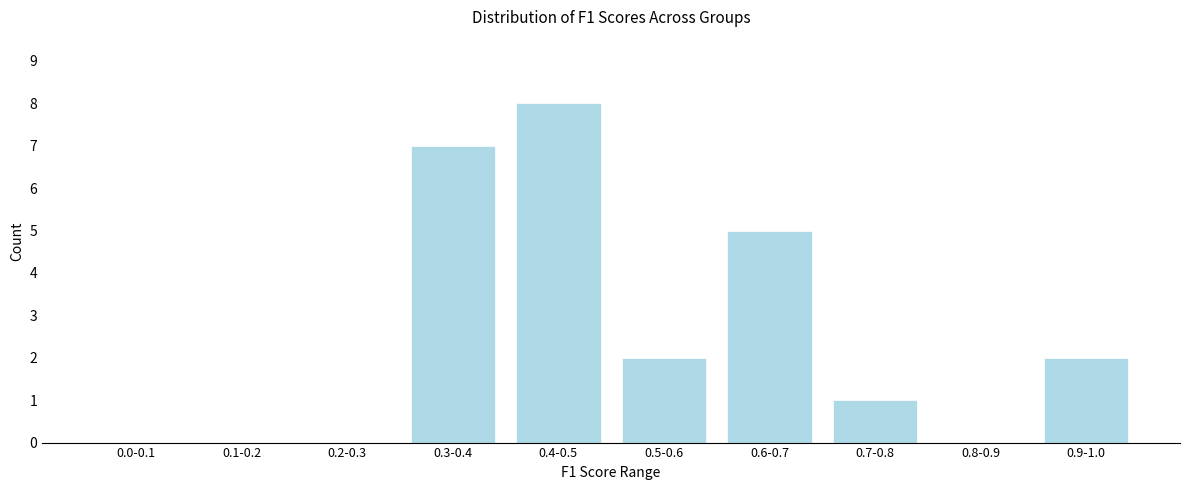

Reading right to left, what are all the values shown in this chart?

0.9-1.0=2	0.8-0.9=0	0.7-0.8=1	0.6-0.7=5	0.5-0.6=2	0.4-0.5=8	0.3-0.4=7	0.2-0.3=0	0.1-0.2=0	0.0-0.1=0